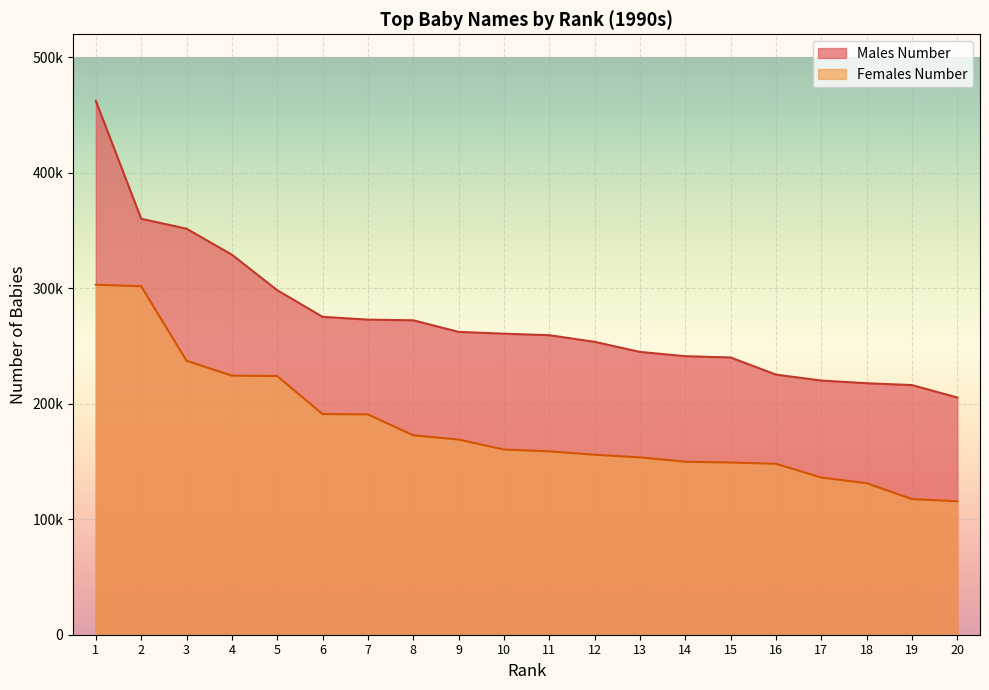

At which label is Males Number closest to 333908?

4